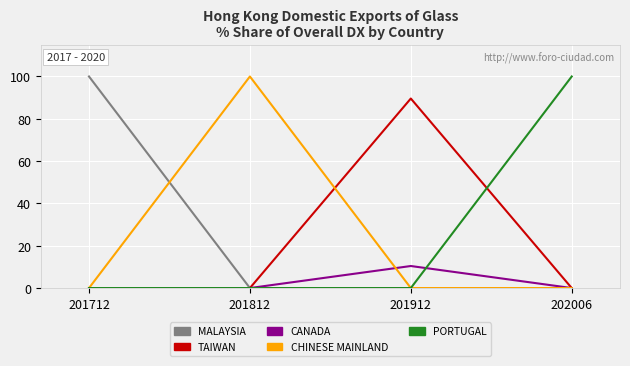

Reading right to left, transcribe all the data shown in this chart.

MALAYSIA: 202006=0.0	201912=0.0	201812=0.0	201712=100.0
TAIWAN: 202006=0.0	201912=89.6	201812=0.0	201712=0.0
CANADA: 202006=0.0	201912=10.4	201812=0.0	201712=0.0
CHINESE MAINLAND: 202006=0.0	201912=0.0	201812=100.0	201712=0.0
PORTUGAL: 202006=100.0	201912=0.0	201812=0.0	201712=0.0